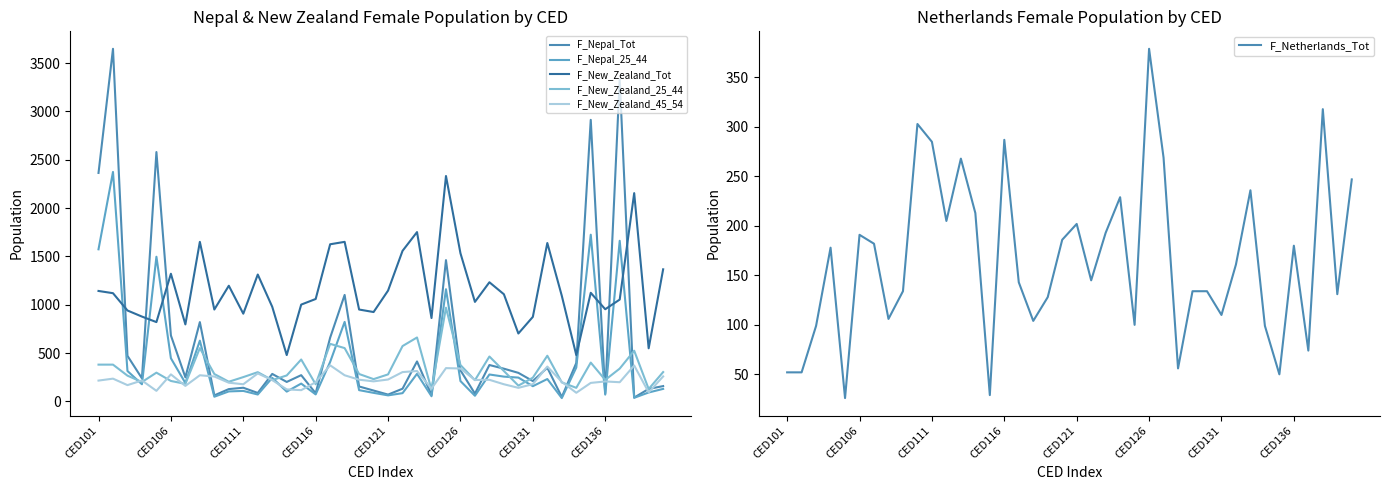

What is the difference between the second highest and second lowest values in the F_New_Zealand_25_44 series?

533